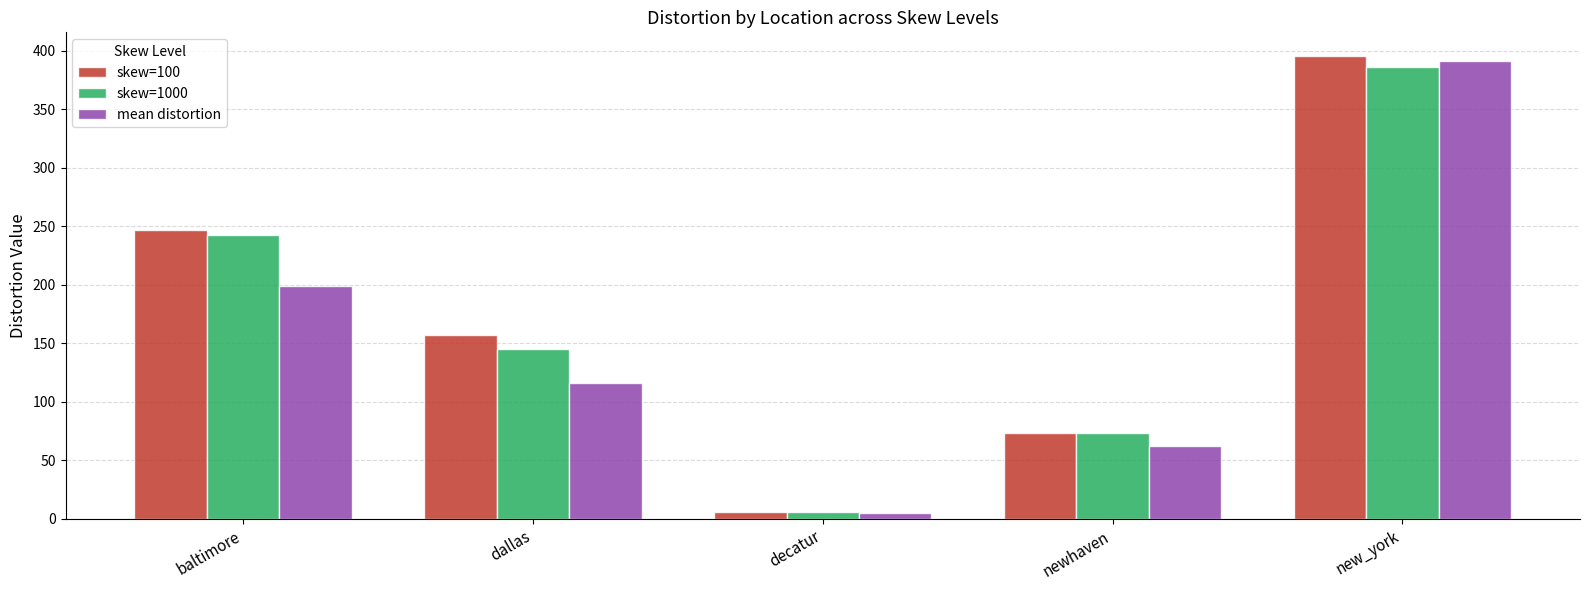

Between dallas and newhaven, which series saw the biggest shift?

skew=100